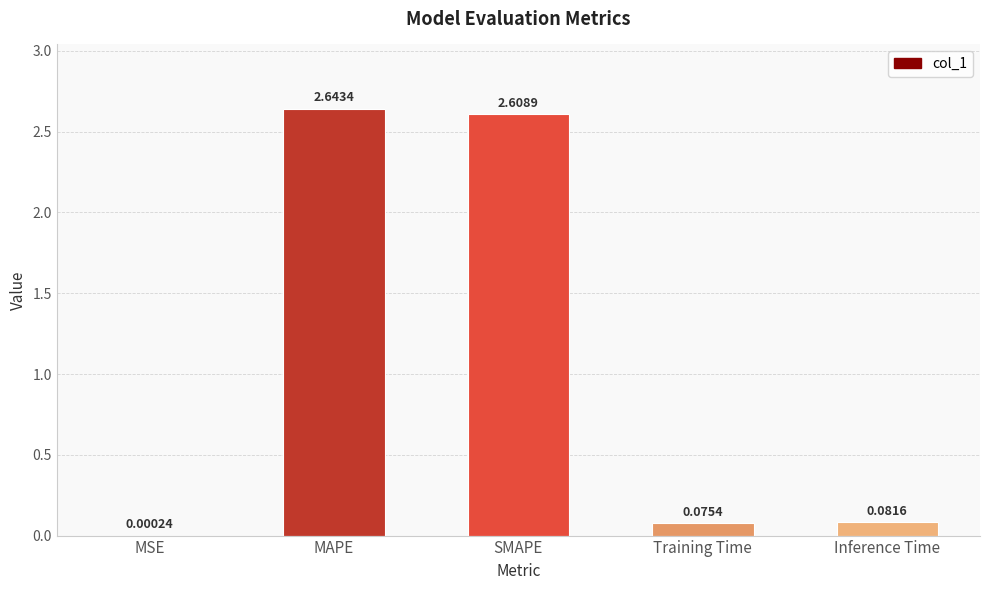

What is the sum of the values at MAPE and Inference Time?

2.7